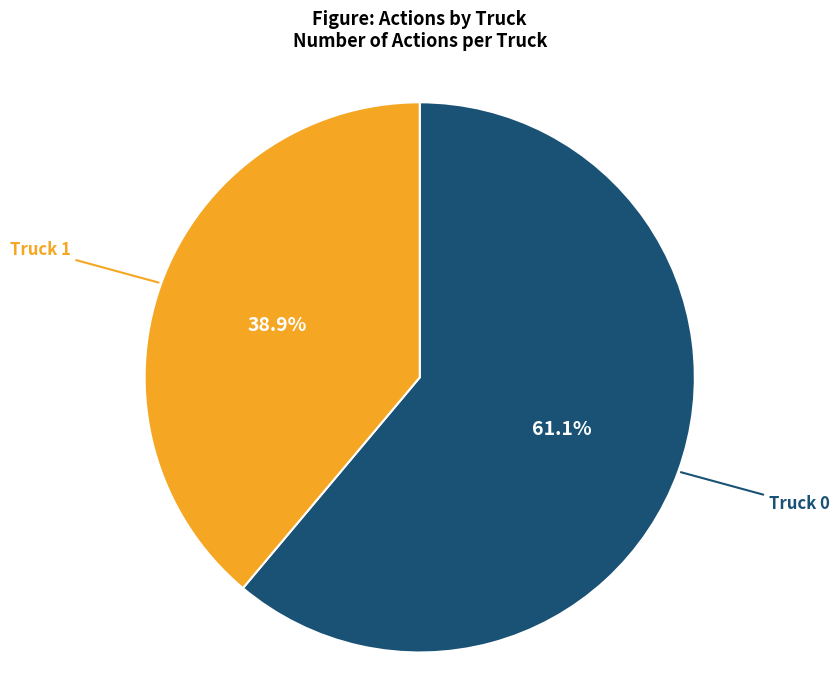

Count the number of slices in the pie.

2